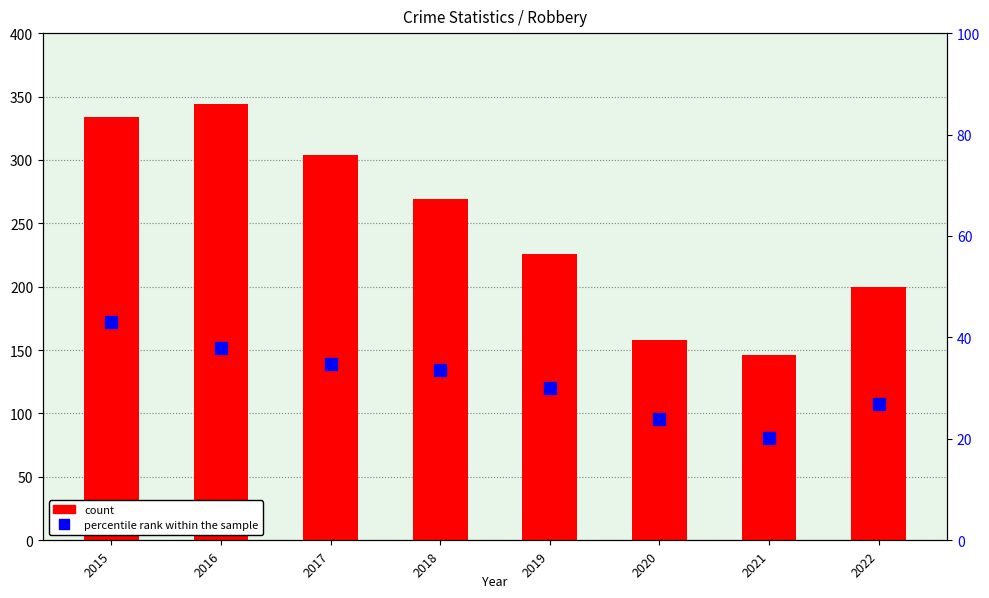

Reading left to right, transcribe all the data shown in this chart.

count: 2015=334.0	2016=344.0	2017=304.0	2018=269.0	2019=226.0	2020=158.0	2021=146.0	2022=200.0
percentile rank within the sample: 2015=43.0	2016=38.0	2017=34.7	2018=33.6	2019=30.1	2020=23.9	2021=20.2	2022=26.8